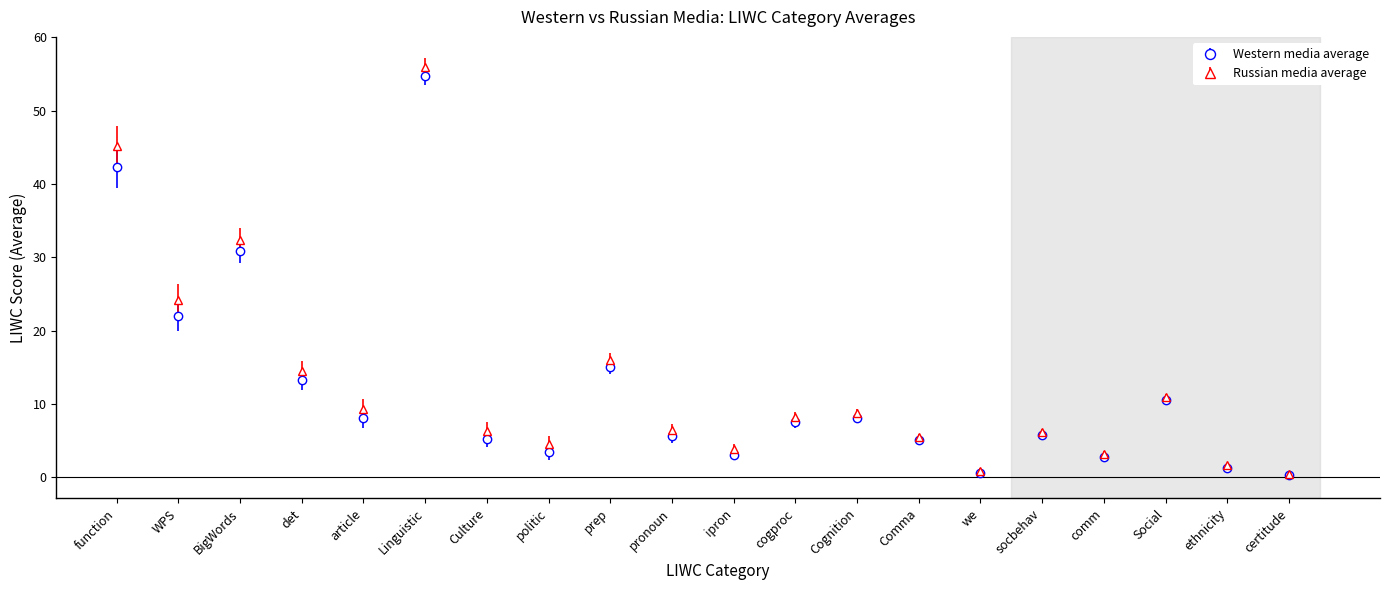

What is the minimum value shown in the chart?

0.3